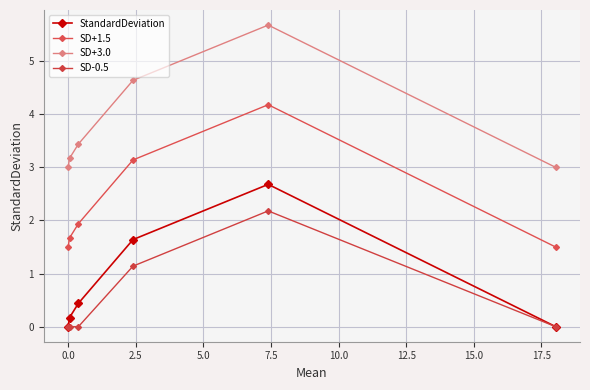

True or false: SD-0.5 and SD+1.5 cross at least once.

False